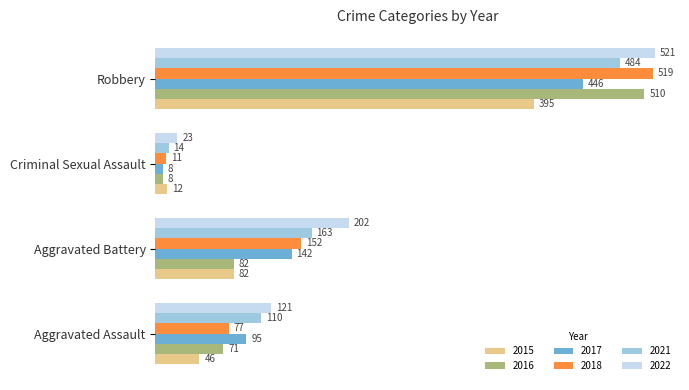

What is the difference between the 2015 values at Aggravated Battery and Robbery?

313